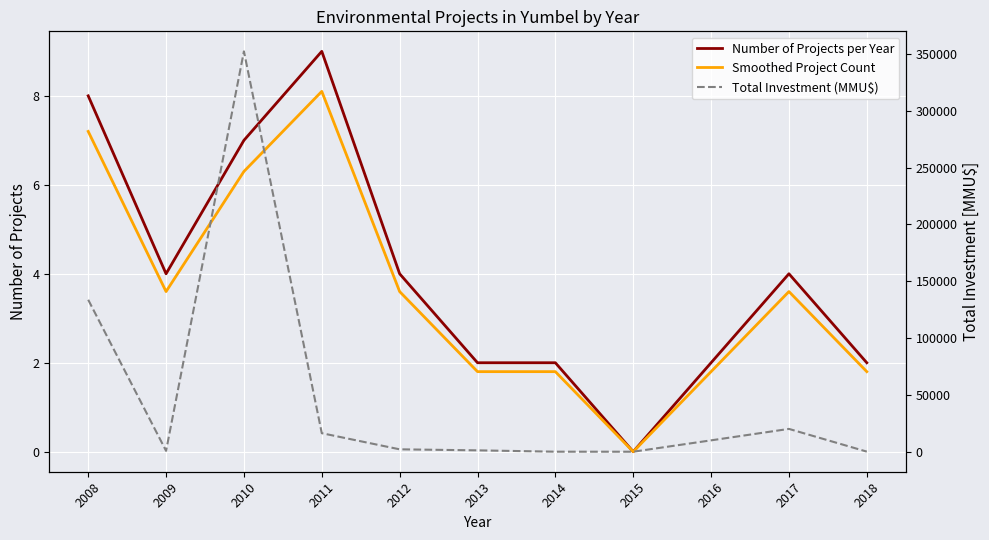

Which category has the highest value in the Smoothed Project Count series?

2011